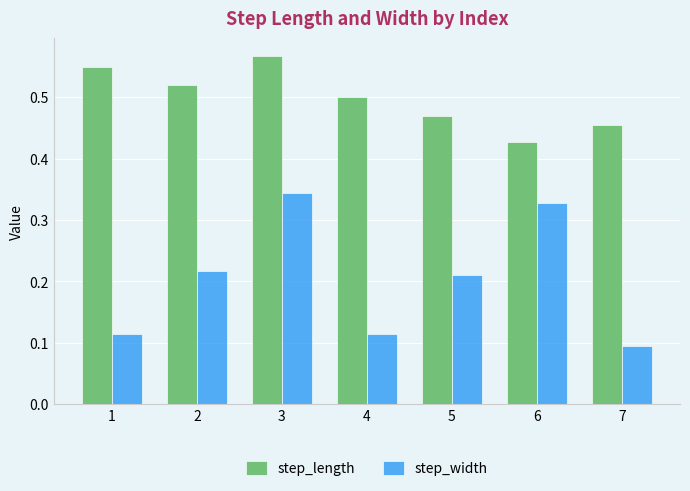

At which label is step_width closest to 0?

7